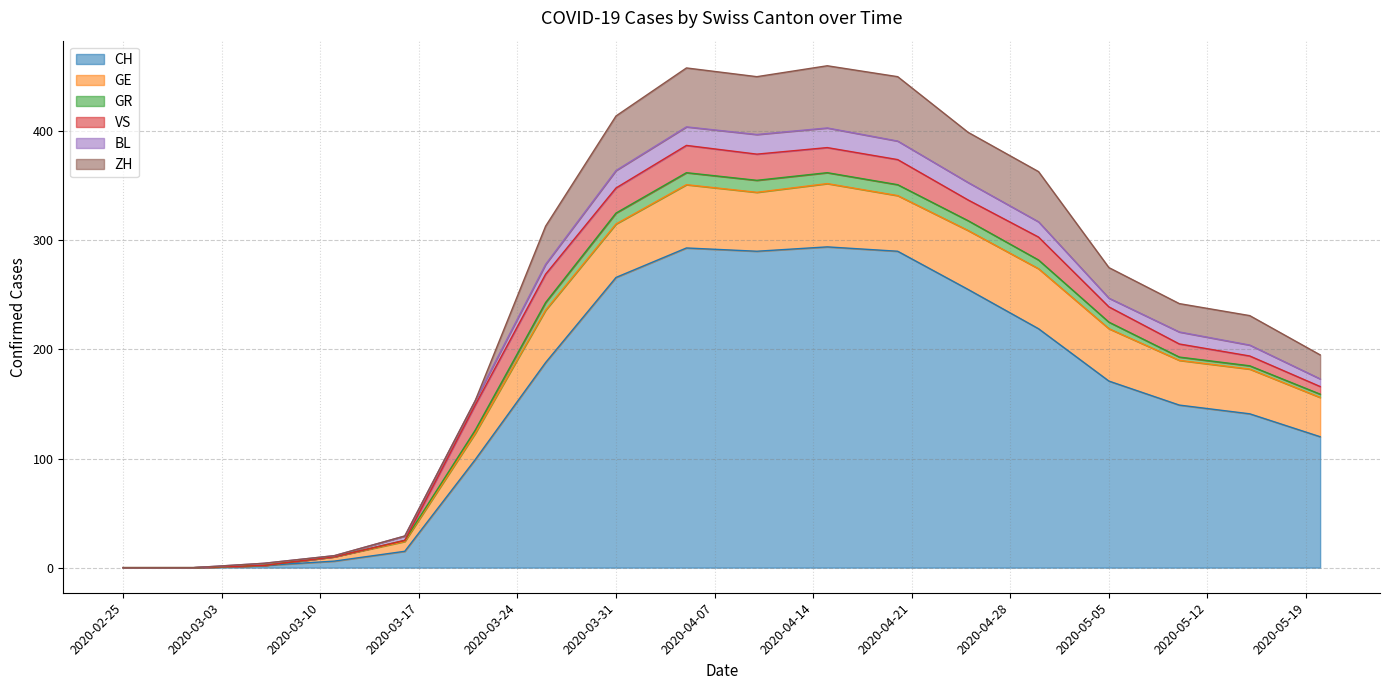

What is the difference between the maximum and minimum values in the BL series?

18